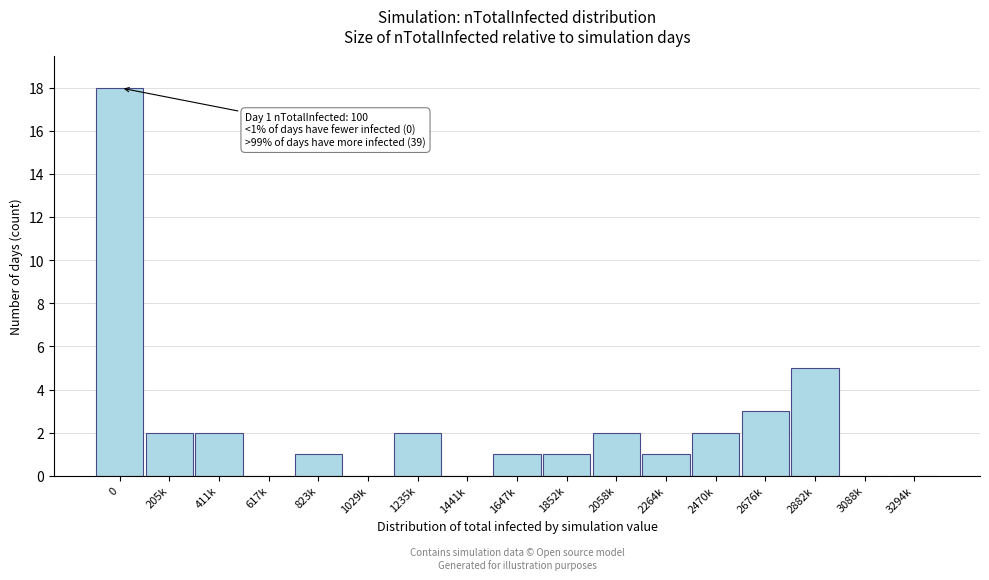

Reading left to right, what are all the values shown in this chart?

0=18	205k=2	411k=2	617k=0	823k=1	1029k=0	1235k=2	1441k=0	1647k=1	1852k=1	2058k=2	2264k=1	2470k=2	2676k=3	2882k=5	3088k=0	3294k=0